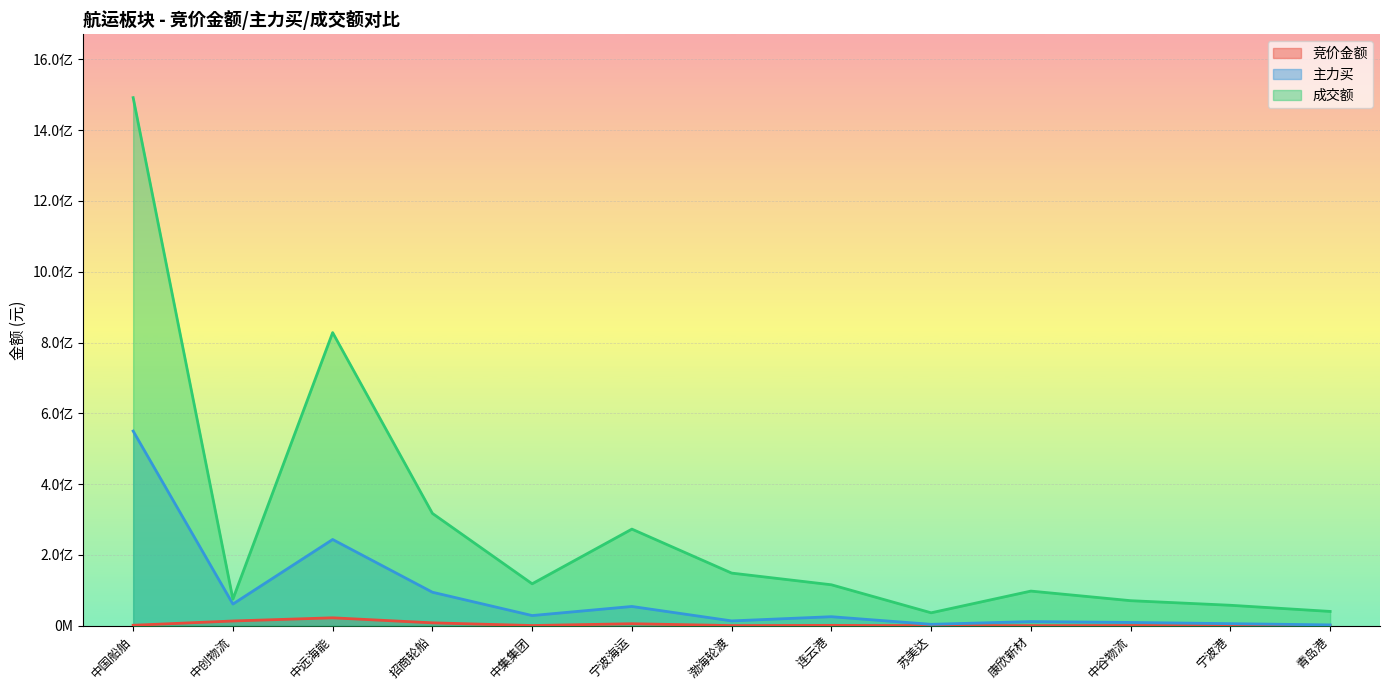

What is the sum of all 主力买 values?

1104935033